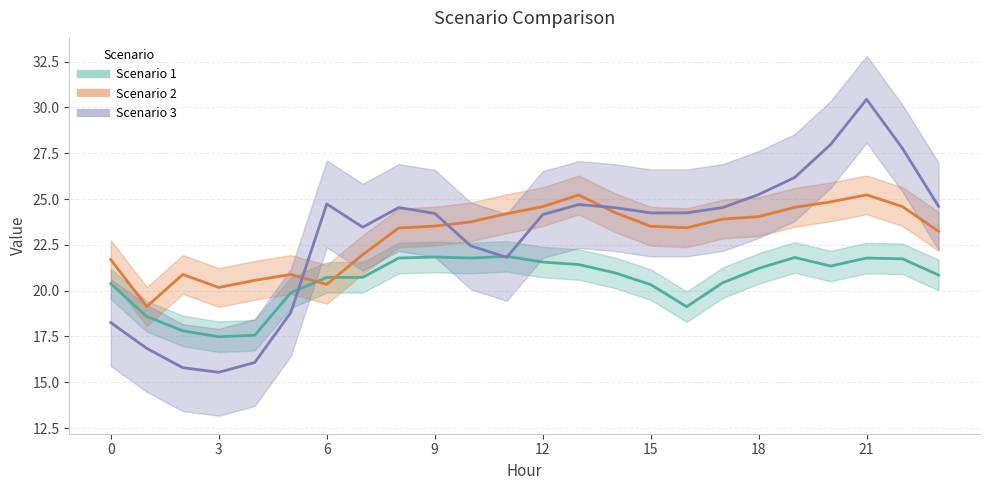

Reading right to left, extract all data points from this chart.

Scenario 1: 23=20.9	22=21.7	21=21.8	20=21.3	19=21.8	18=21.2	17=20.4	16=19.1	15=20.3	14=21.0	13=21.4	12=21.6	11=21.9	10=21.8	9=21.8	8=21.8	7=20.7	6=20.7	5=19.9	4=17.6	3=17.5	2=17.8	1=18.6	0=20.4
Scenario 2: 23=23.2	22=24.6	21=25.2	20=24.8	19=24.5	18=24.0	17=23.9	16=23.4	15=23.5	14=24.3	13=25.2	12=24.6	11=24.2	10=23.8	9=23.5	8=23.4	7=22.0	6=20.3	5=20.9	4=20.6	3=20.2	2=20.9	1=19.1	0=21.7
Scenario 3: 23=24.6	22=27.8	21=30.4	20=28.0	19=26.2	18=25.2	17=24.5	16=24.2	15=24.2	14=24.5	13=24.7	12=24.2	11=21.8	10=22.4	9=24.2	8=24.5	7=23.5	6=24.7	5=18.8	4=16.1	3=15.5	2=15.8	1=16.8	0=18.3